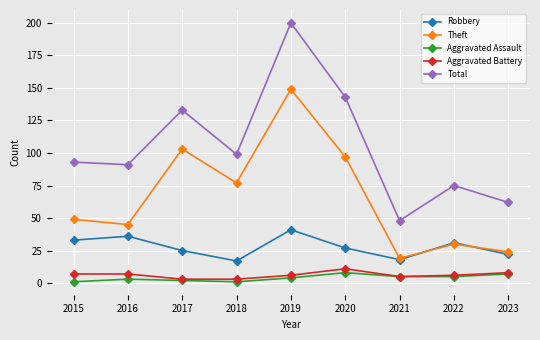

How many interior local peaks does the Theft series have?

3